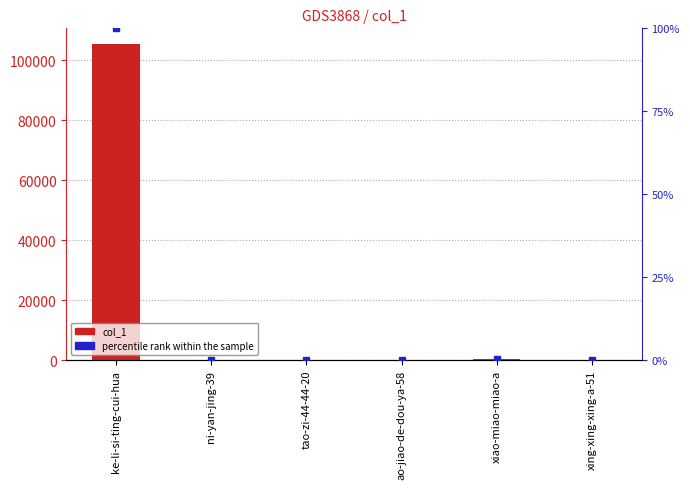

Rank the series by their average value, from highest to lowest.

col_1, percentile rank within the sample